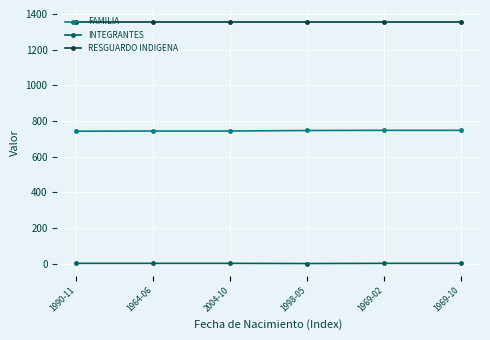

The FAMILIA series shows 1298 at 2004-10. True or false?

False